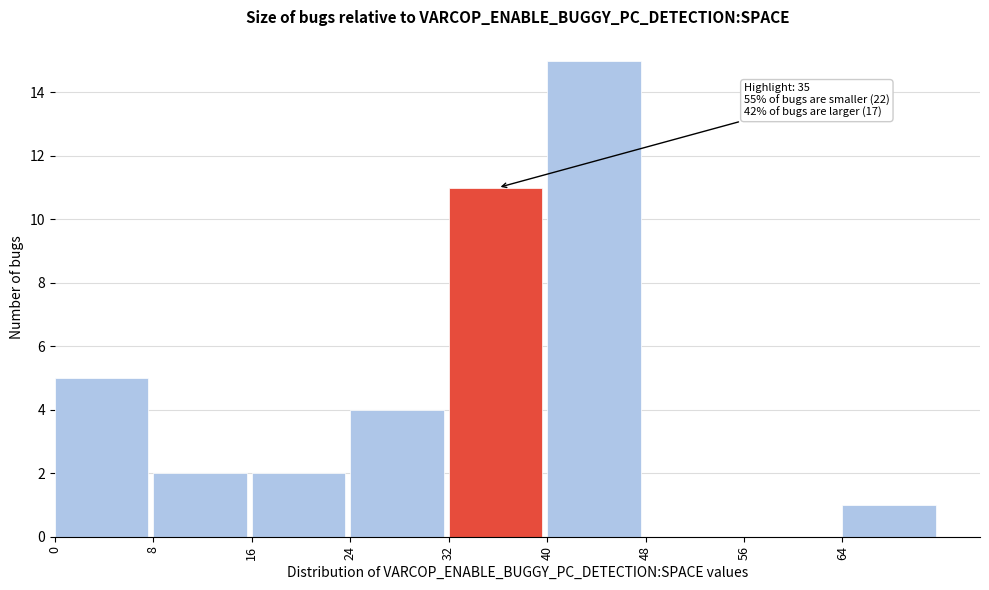

Over which range of the x-axis is the bar tallest?

40 to 48